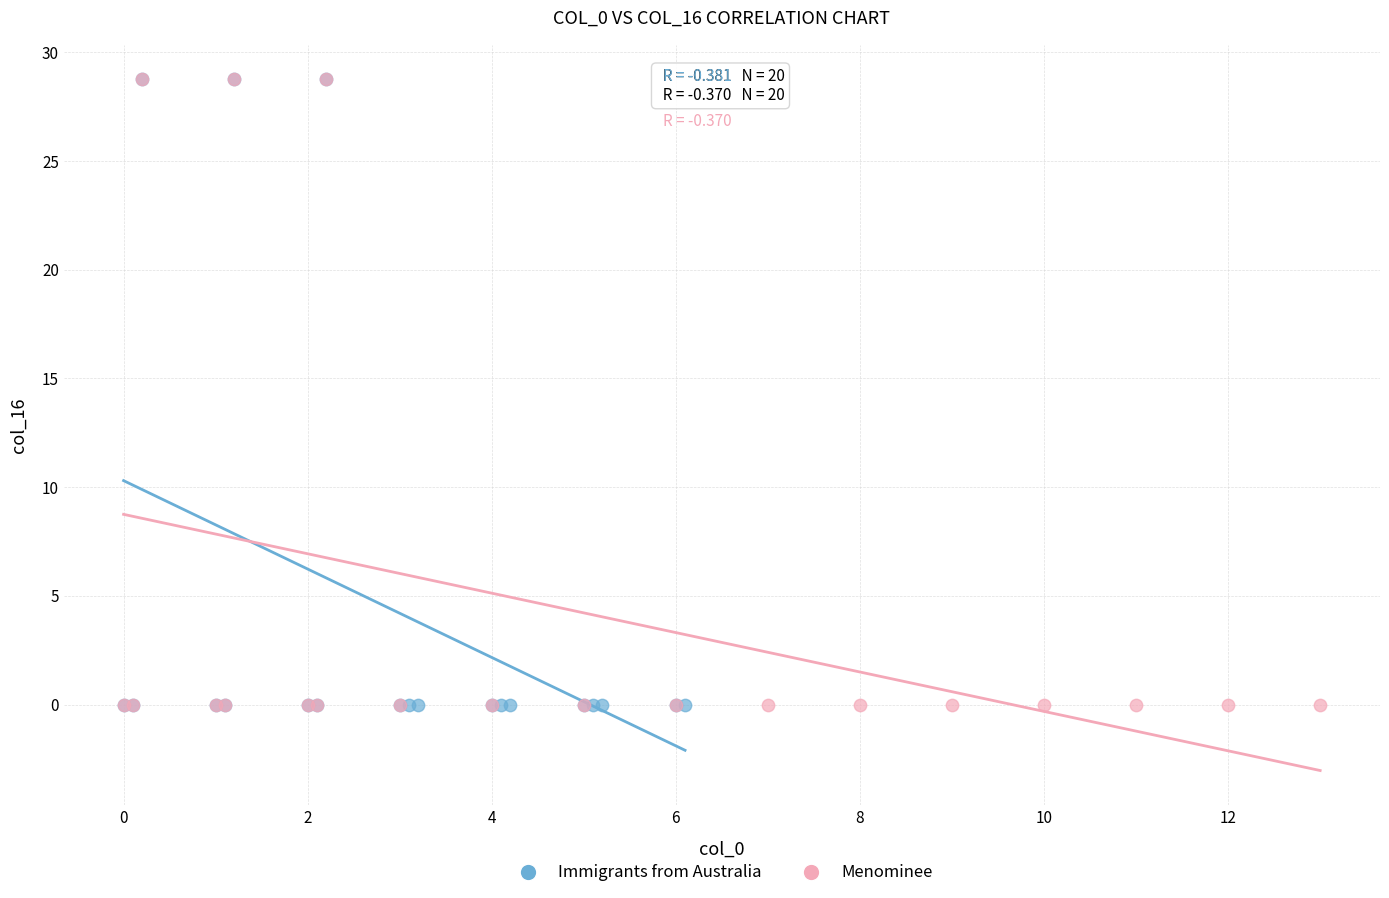

What are all the series names shown in the legend?

Immigrants from Australia, Menominee